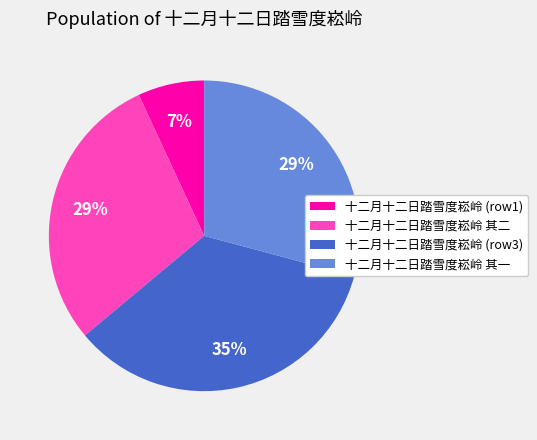

Is it true that 十二月十二日踏雪度崧岭 其二 is 40% of the pie?

False